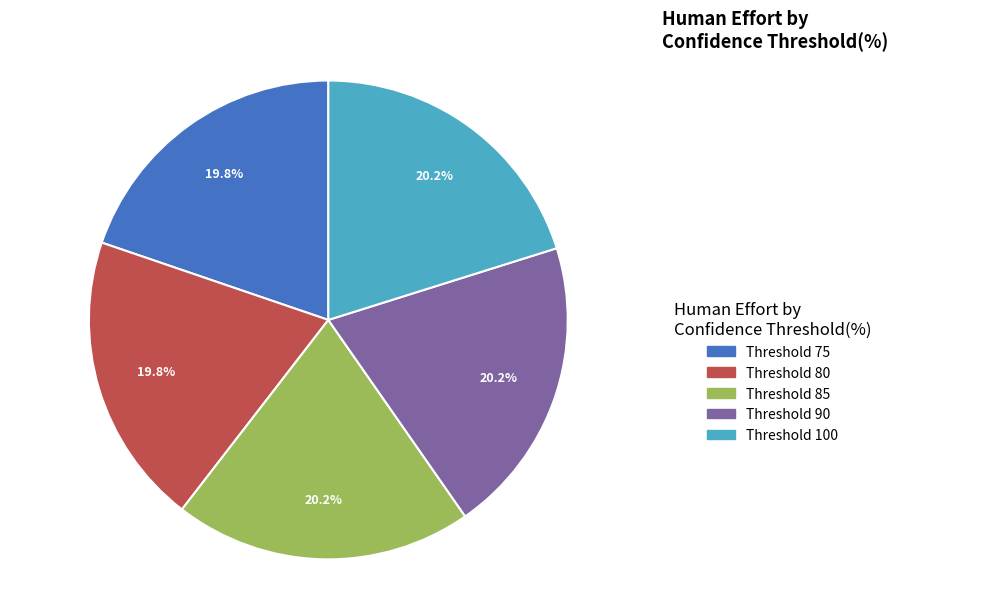

Is there a majority slice in this chart?

No